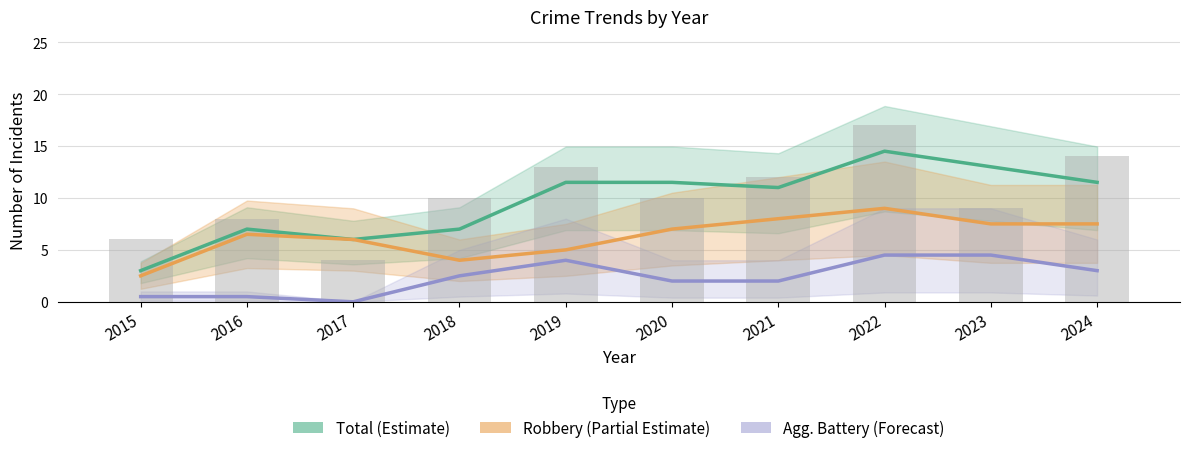

Which series has the largest total across all categories?

Total (Estimate)